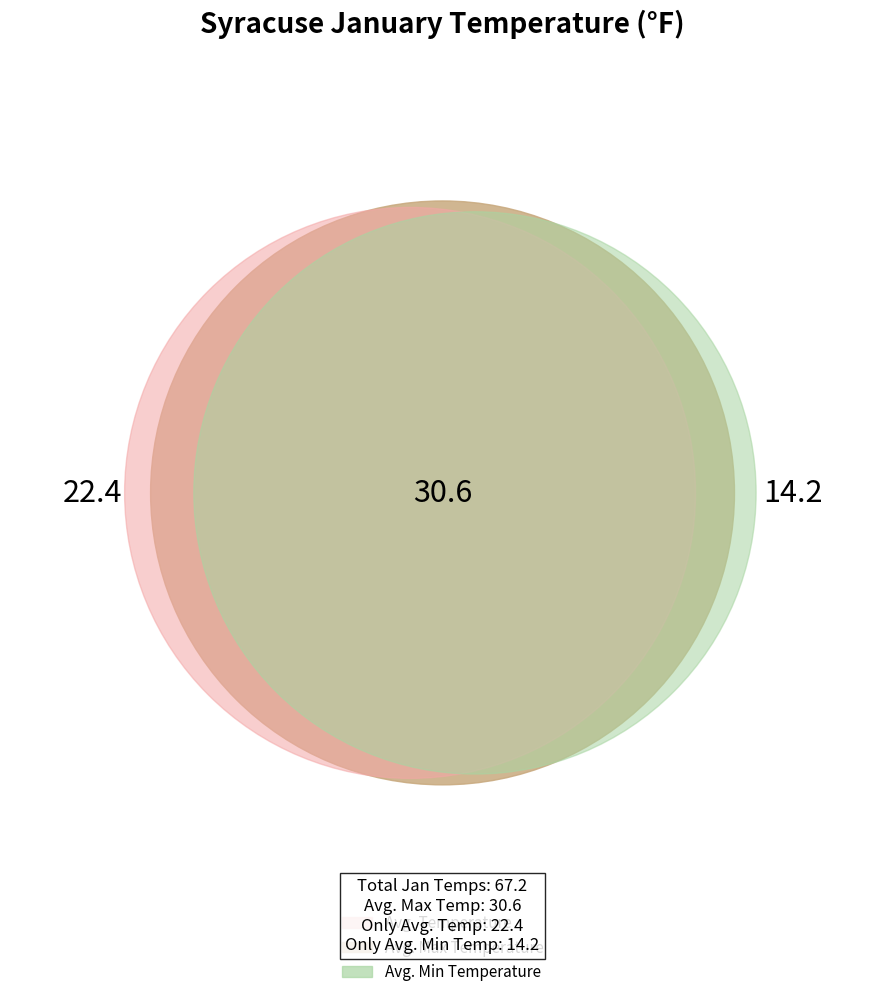

Which slice is the largest?

Avg. Max Temperature